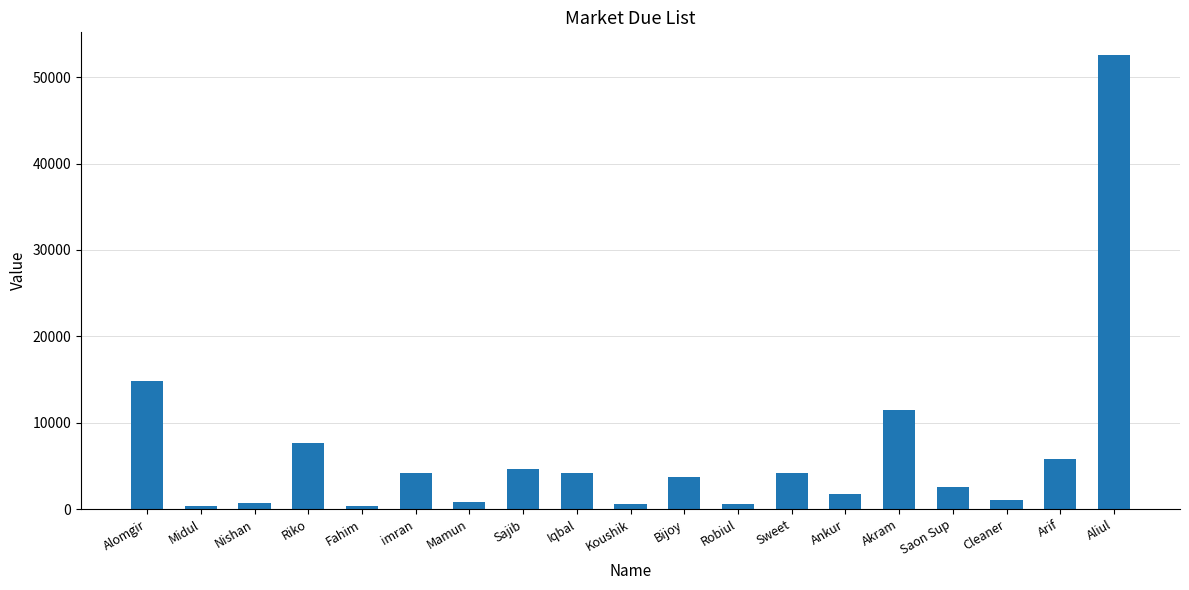

What is the maximum value shown in the chart?

52576